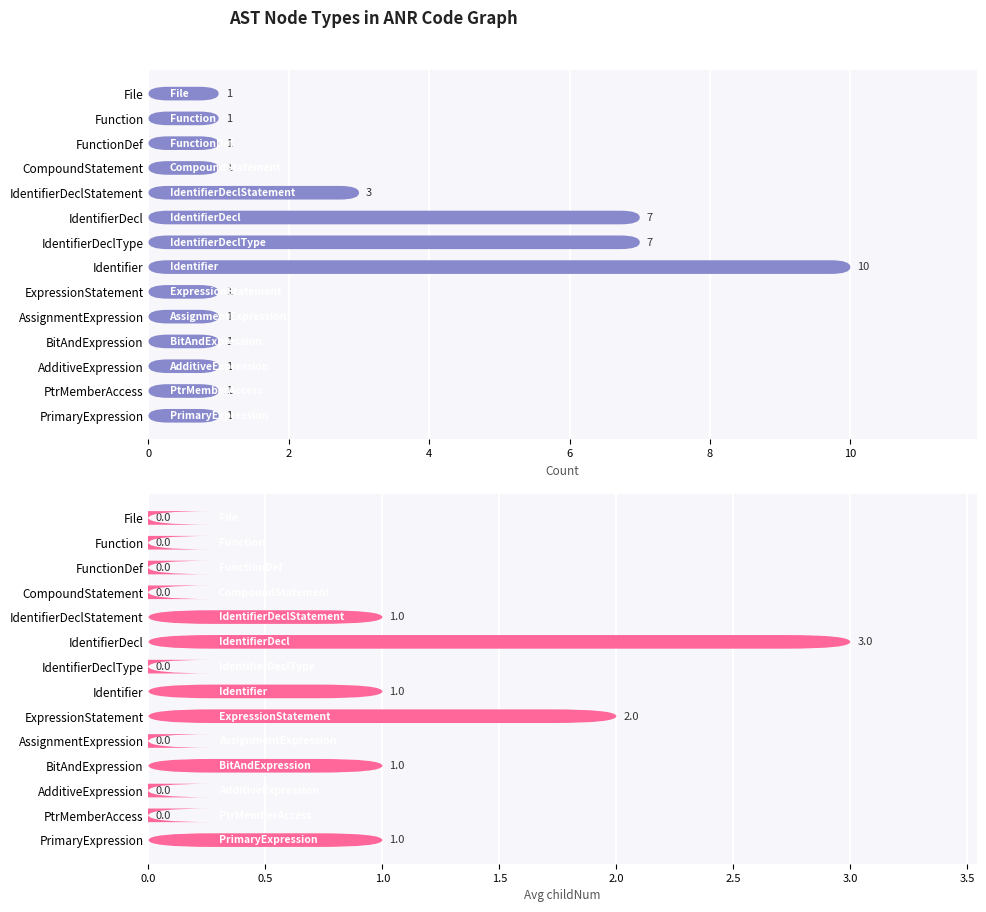

The Avg childNum series shows 0 at IdentifierDeclType. True or false?

True